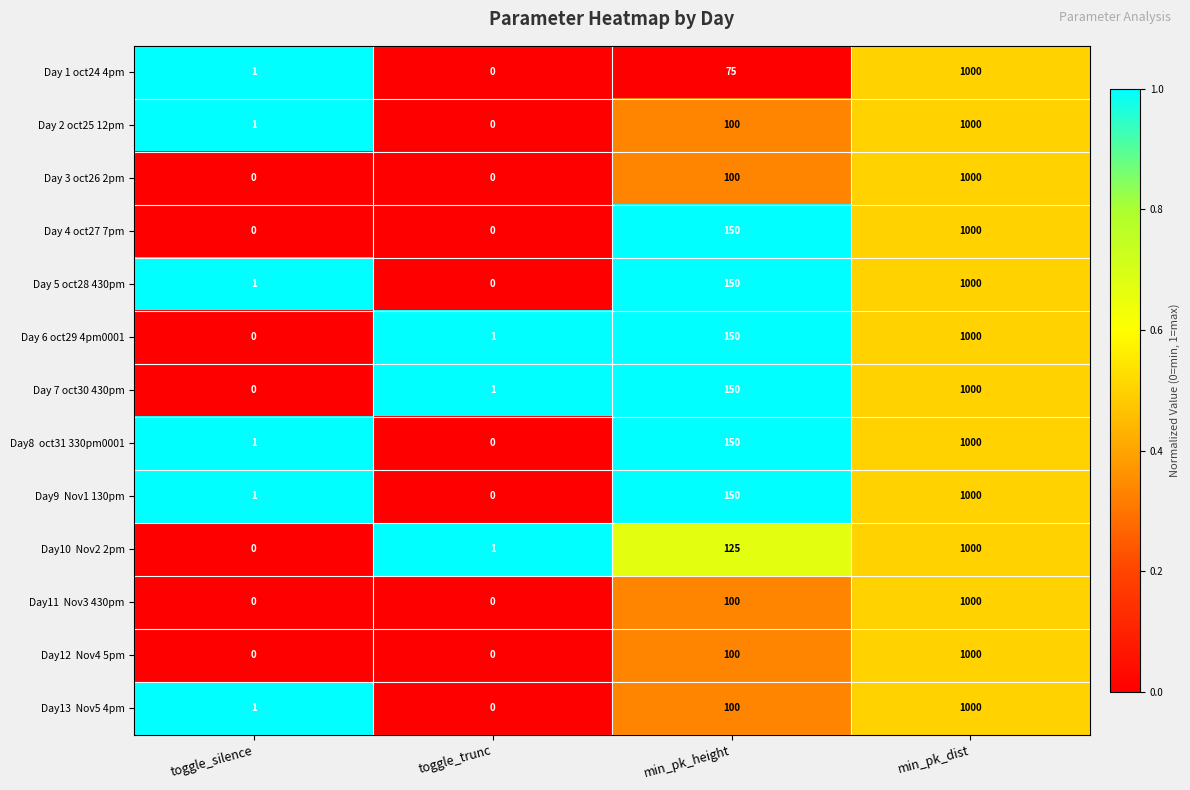

Count the Day 3 oct26 2pm values in the range 0 to 1000.

4